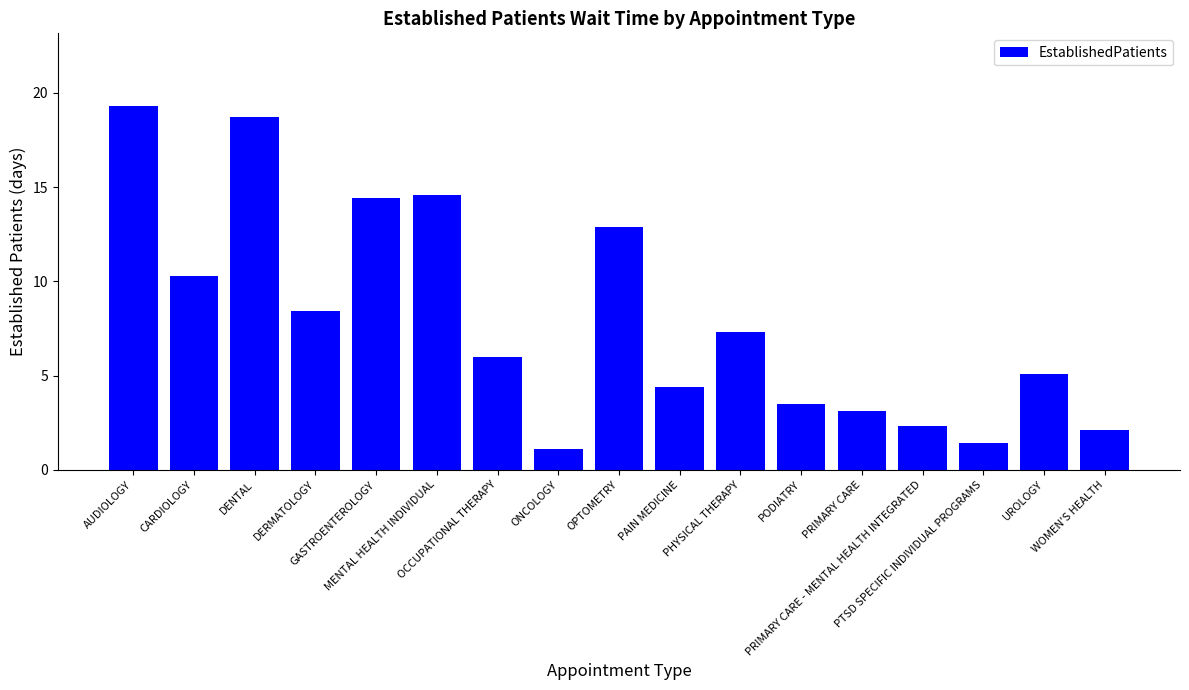

What is the change in value from OPTOMETRY to WOMEN'S HEALTH?

-10.8